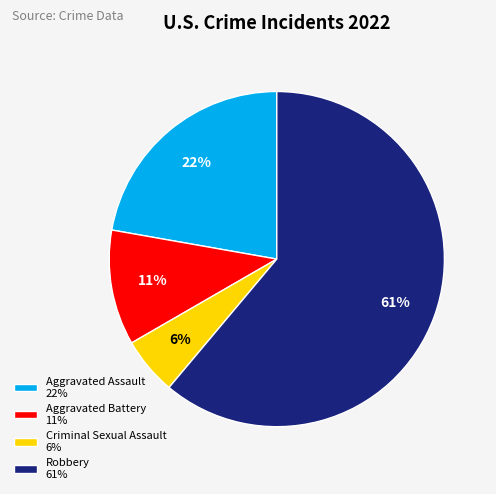

To the nearest percent, what is the average slice percentage?

25%